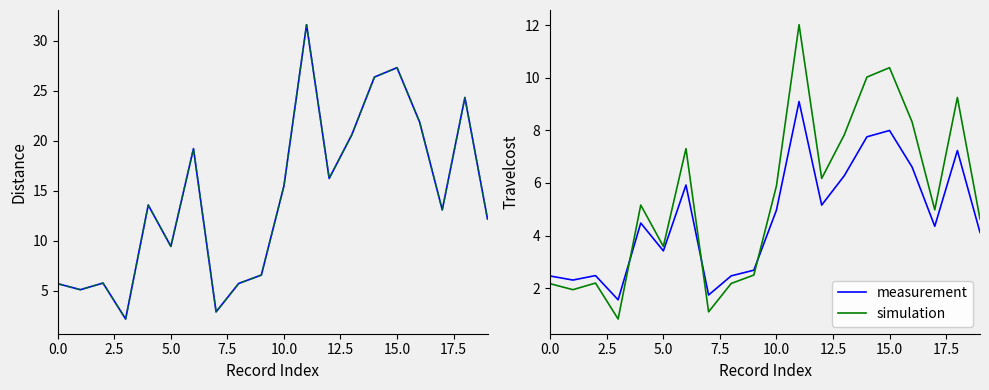

Which series ends up on top after the final intersection of simulation and measurement?

simulation